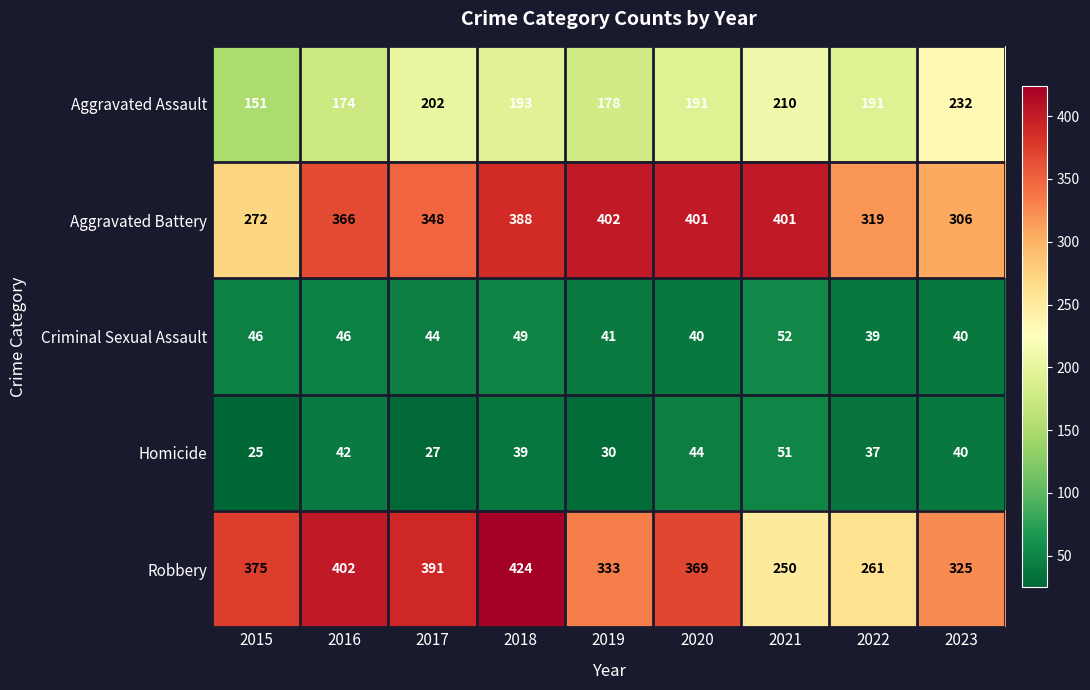

Count the number of data series in this chart.

5